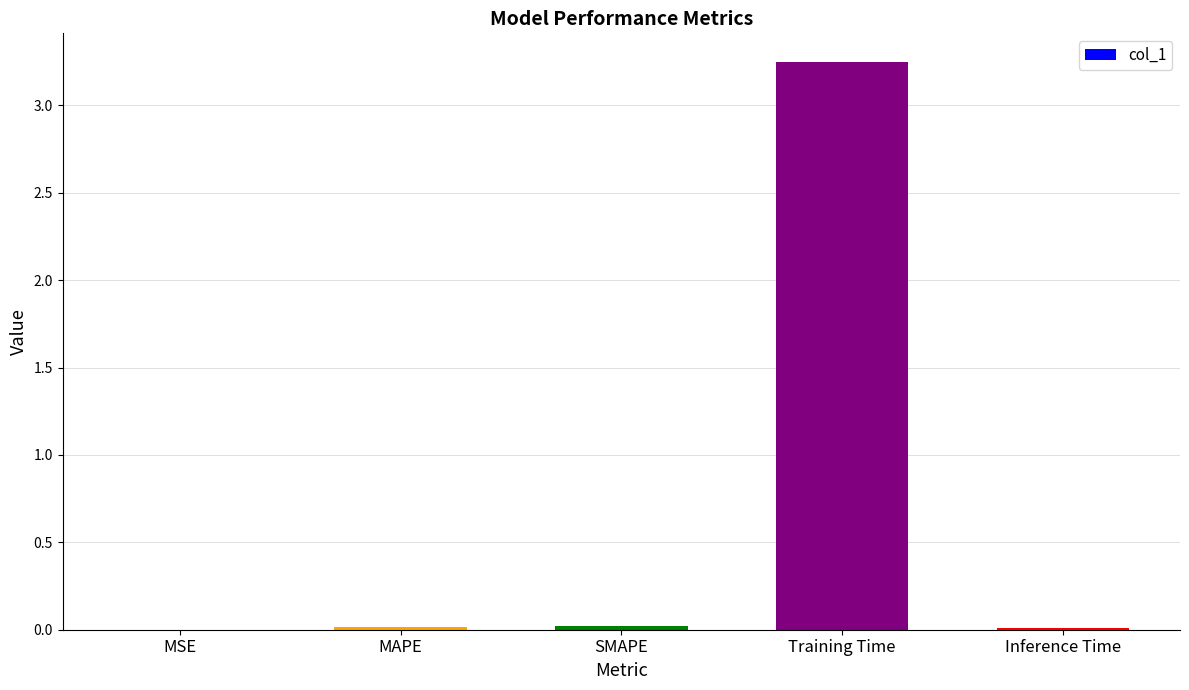

At which category does the chart reach its peak across all series?

Training Time